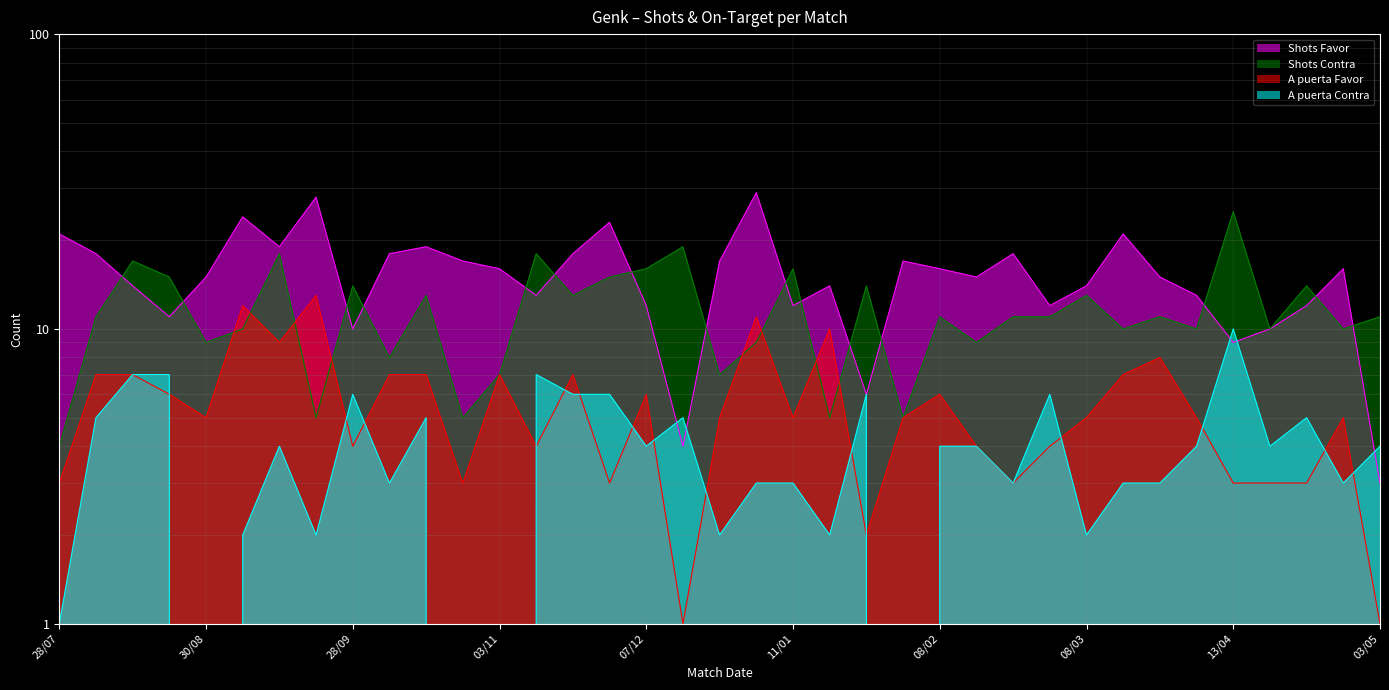

Where do Shots Favor and A puerta Contra first cross each other?

07/12 and 15/12